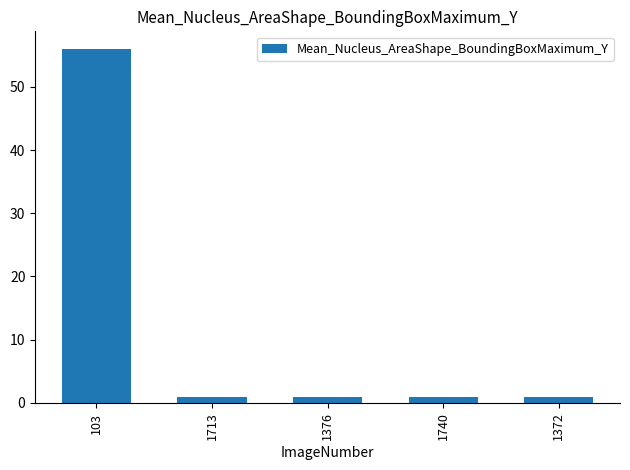

Reading left to right, extract all data points from this chart.

56	1	1	1	1